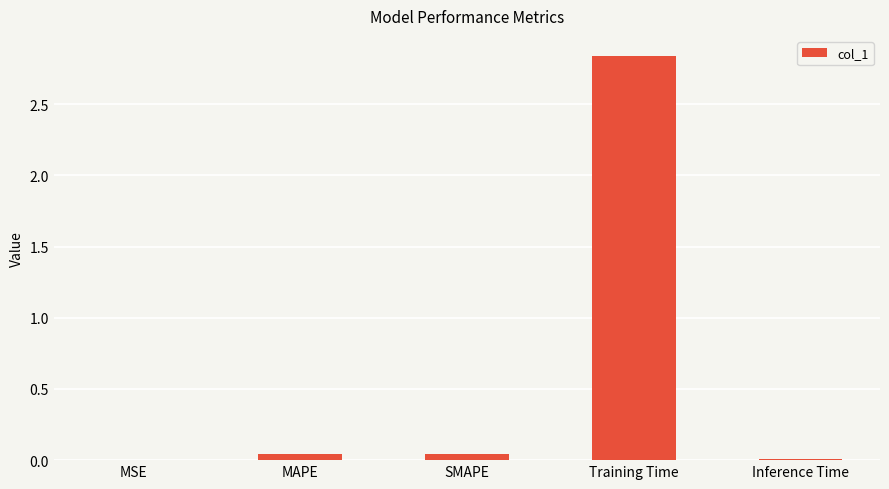

Between MSE and Training Time, which is larger?

Training Time